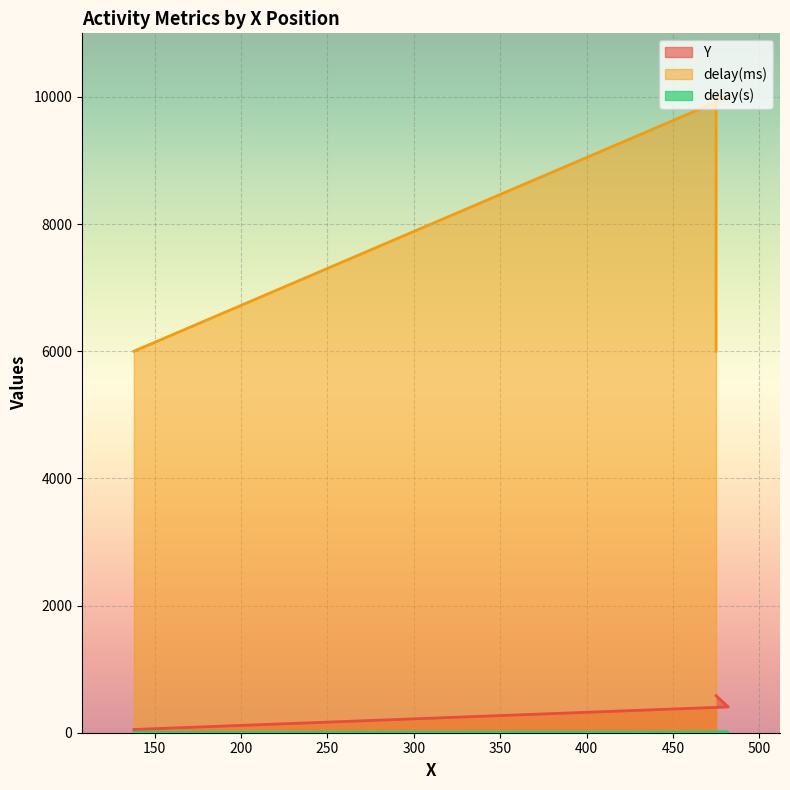

Between 482 and 475, which series saw the biggest shift?

delay(ms)